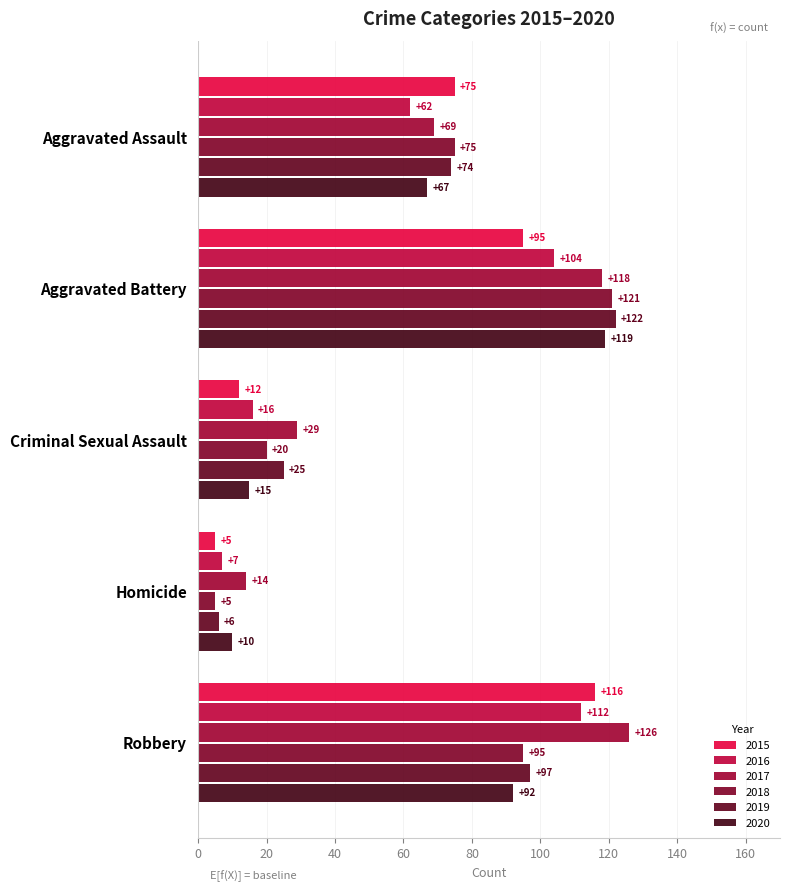

Reading right to left, what are all the values shown in this chart?

2015: 116	5	12	95	75
2016: 112	7	16	104	62
2017: 126	14	29	118	69
2018: 95	5	20	121	75
2019: 97	6	25	122	74
2020: 92	10	15	119	67